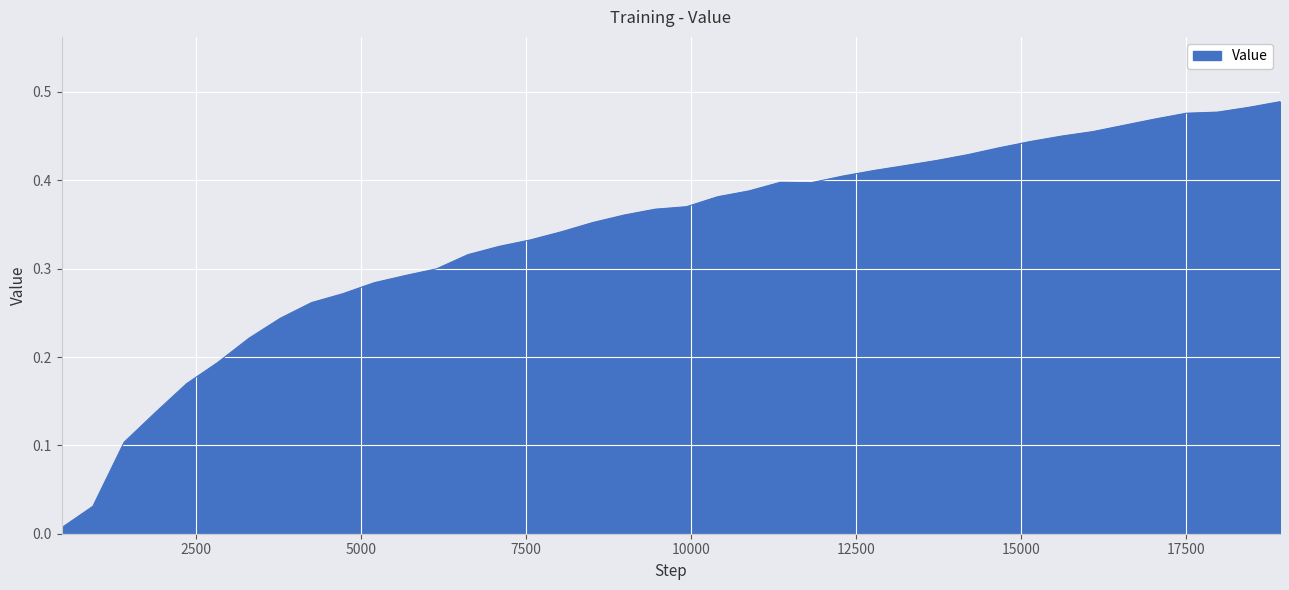

How many points are higher than both their immediate neighbors (excluding endpoints)?

1